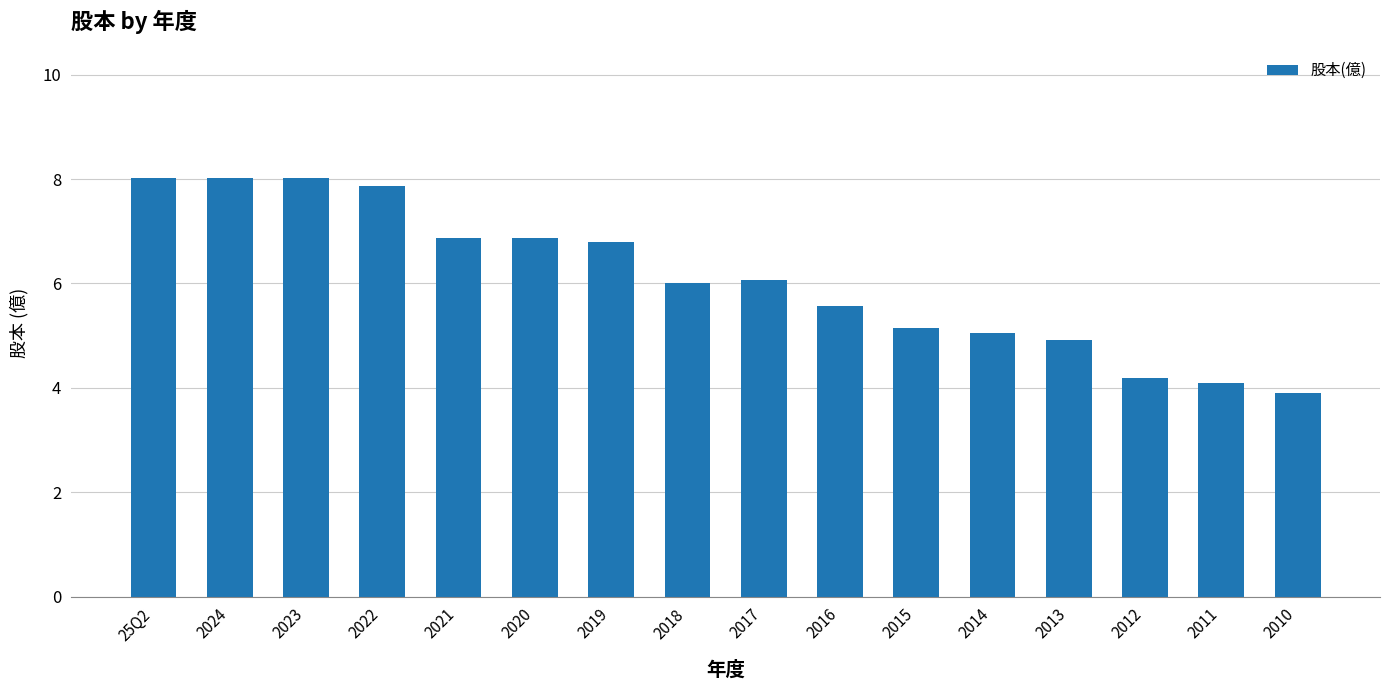

Where does the data first go above 6?

25Q2